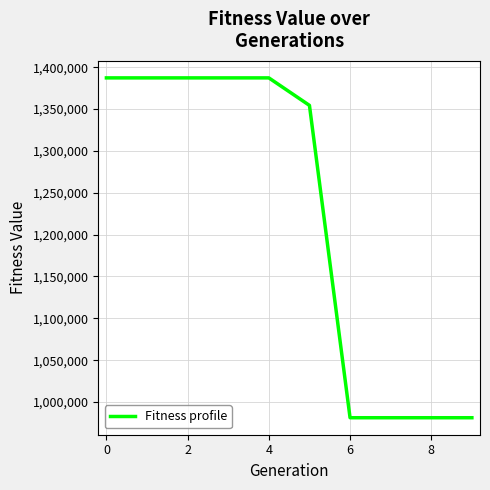

What is the minimum value shown in the chart?

981228.5